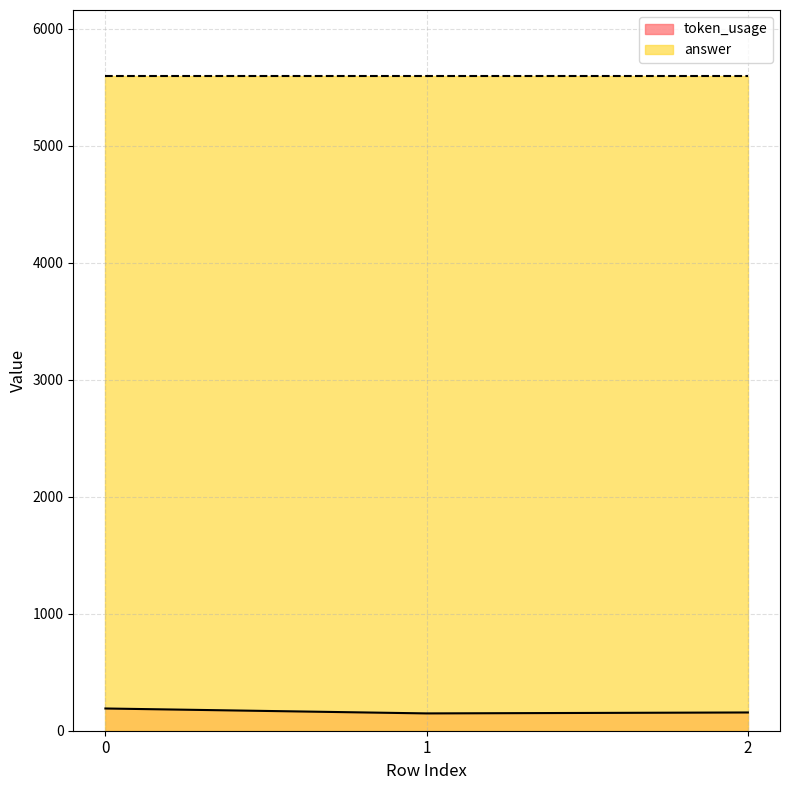

Reading left to right, extract all data points from this chart.

0=190	1=148	2=156